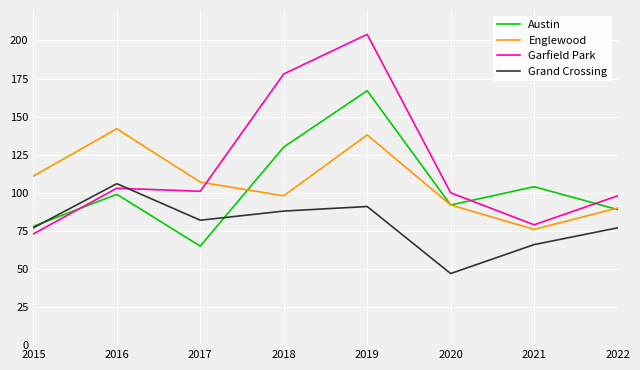

How many interior local peaks does the Garfield Park series have?

2